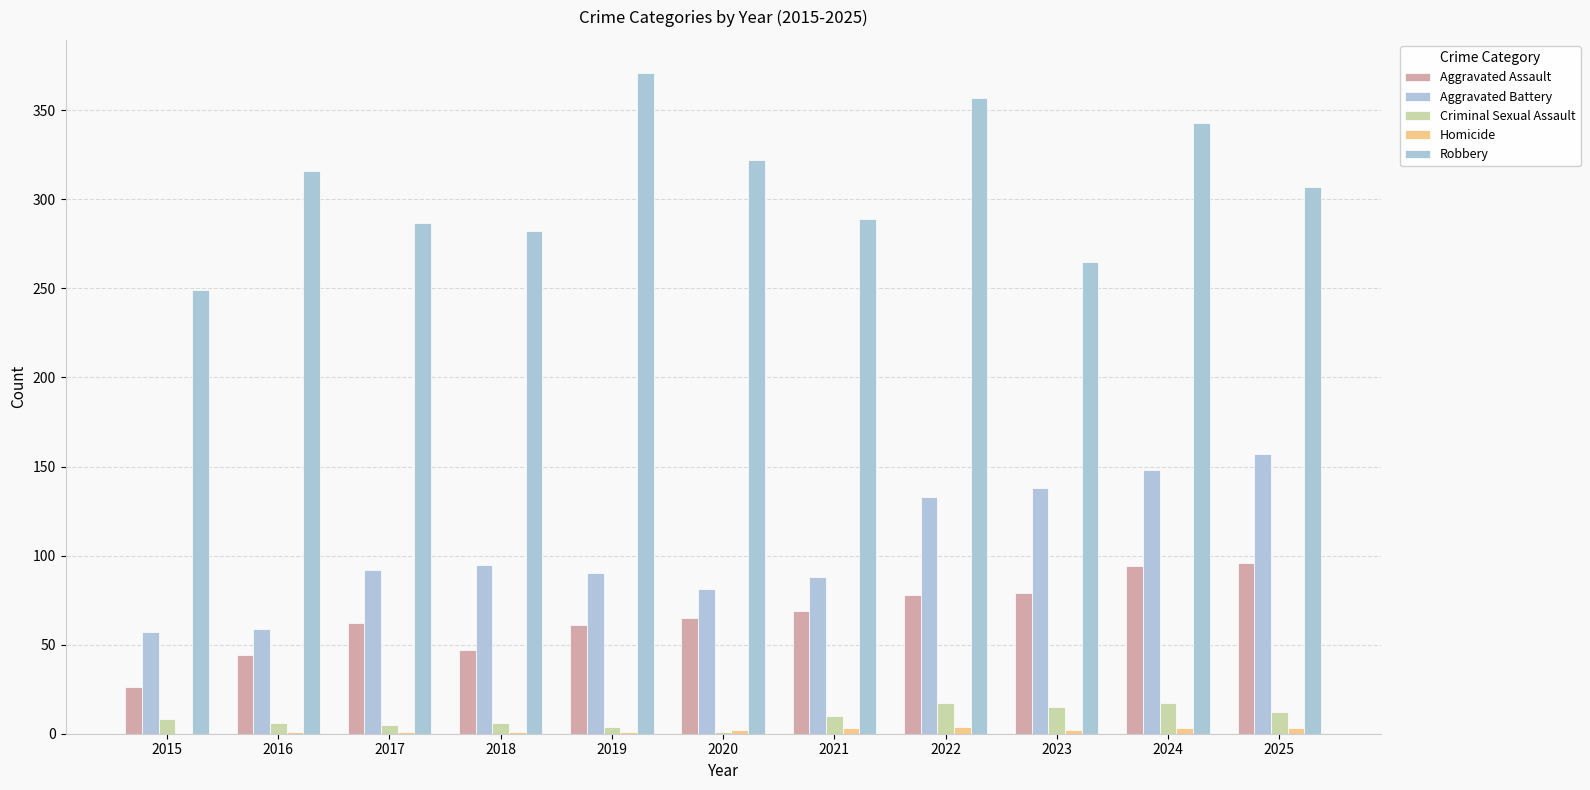

What is the spread (max minus min) of values at 2023?

263